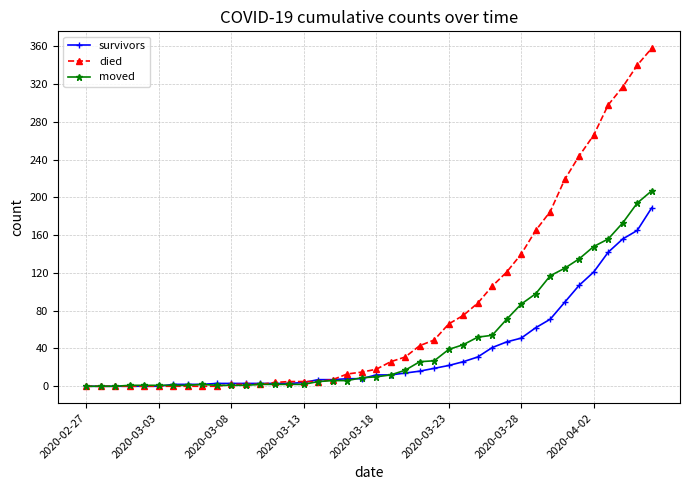

Which series has the widest spread of values?

died